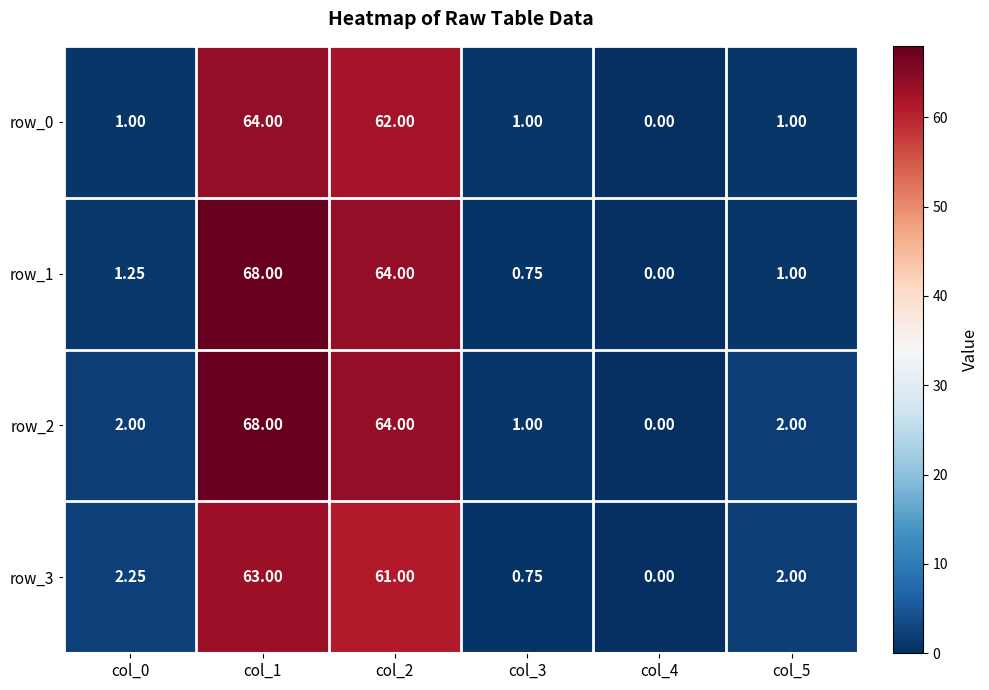

True or false: row_2 has a value of 102.6 at col_2.

False